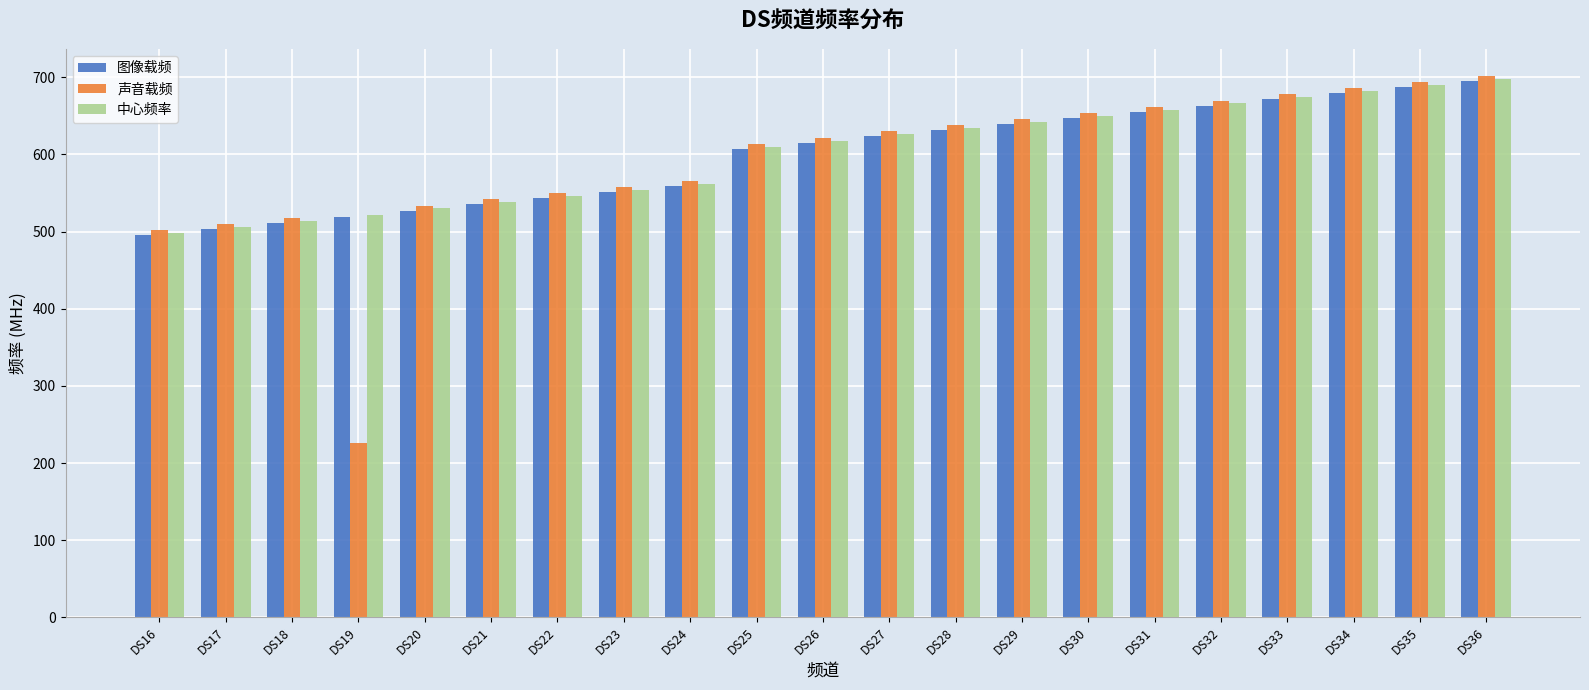

What is the minimum value shown in the chart?

225.8